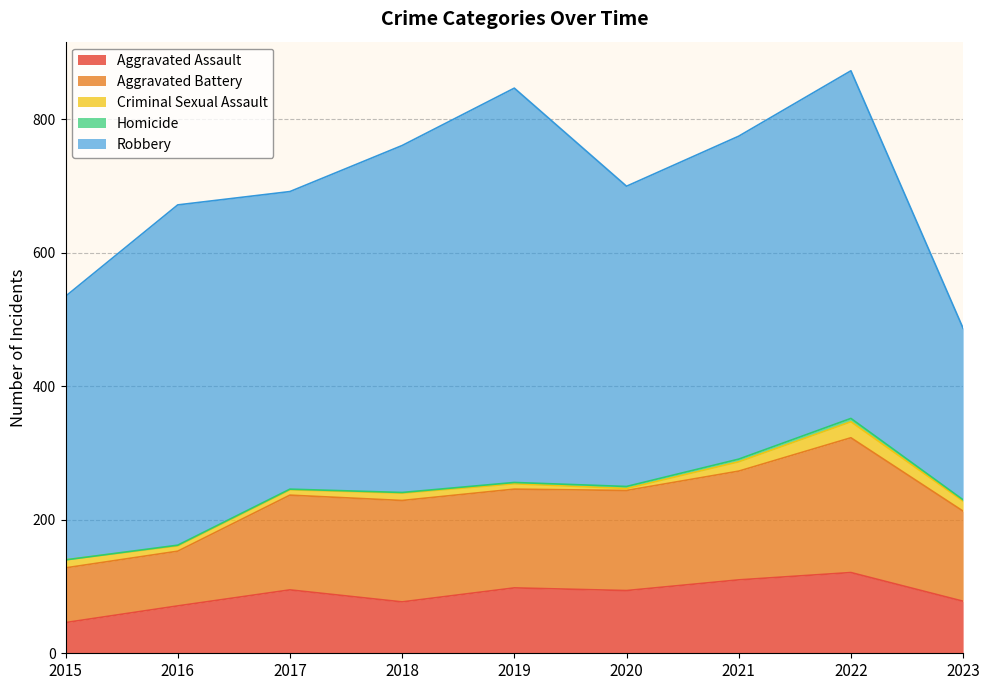

True or false: Aggravated Battery and Aggravated Assault cross at least once.

False